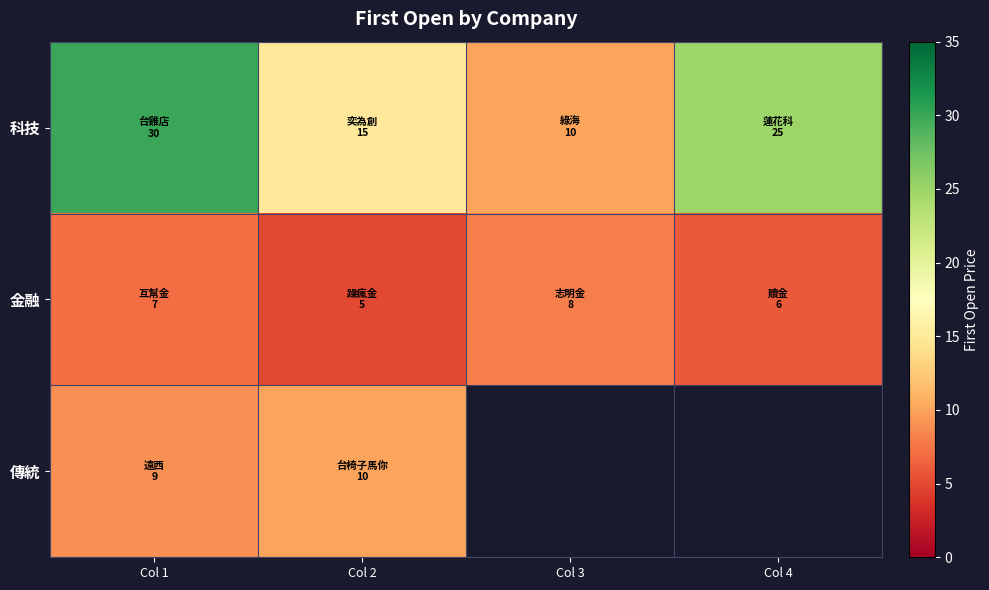

How many 金融 values are between 6 and 8?

3